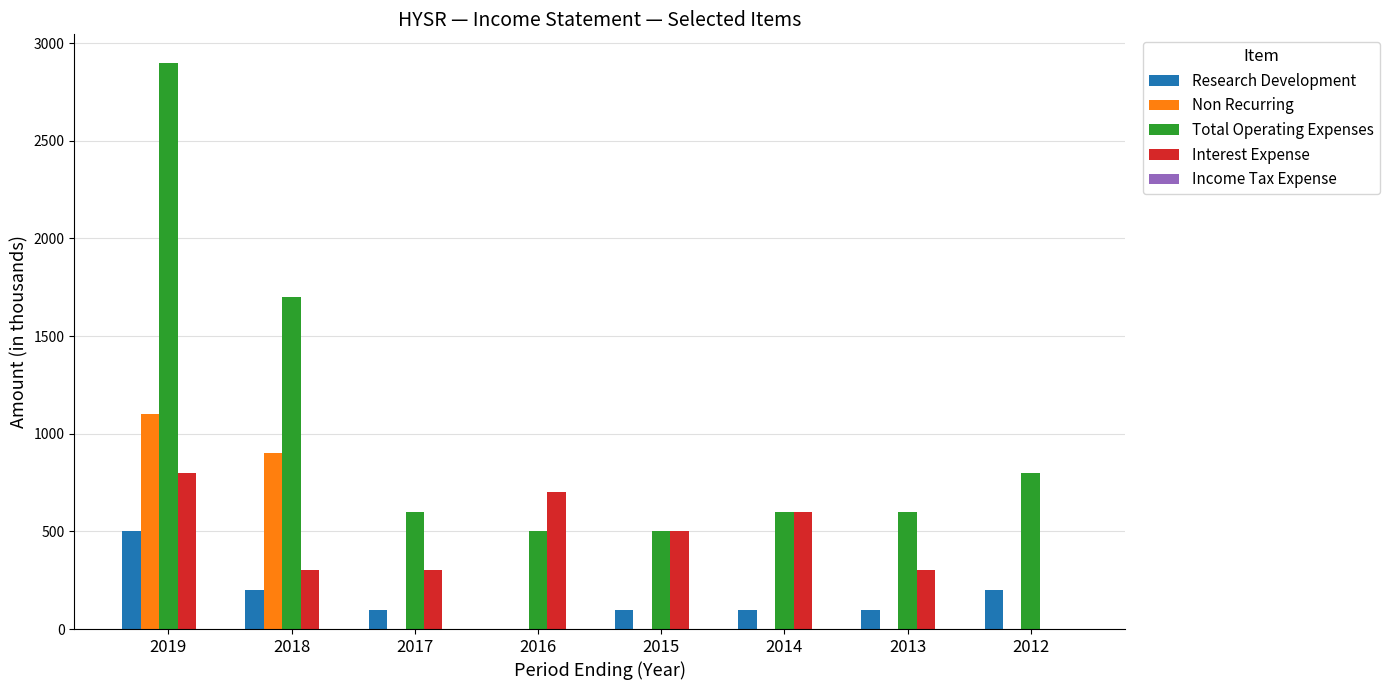

Is it true that Interest Expense equals 300 at 2018?

True